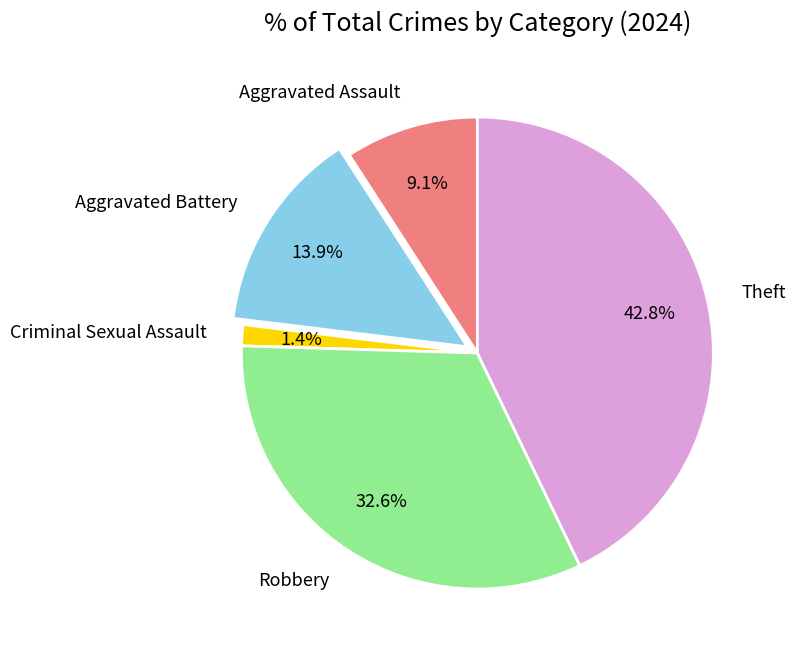

Does Theft account for over 50% of the chart?

No